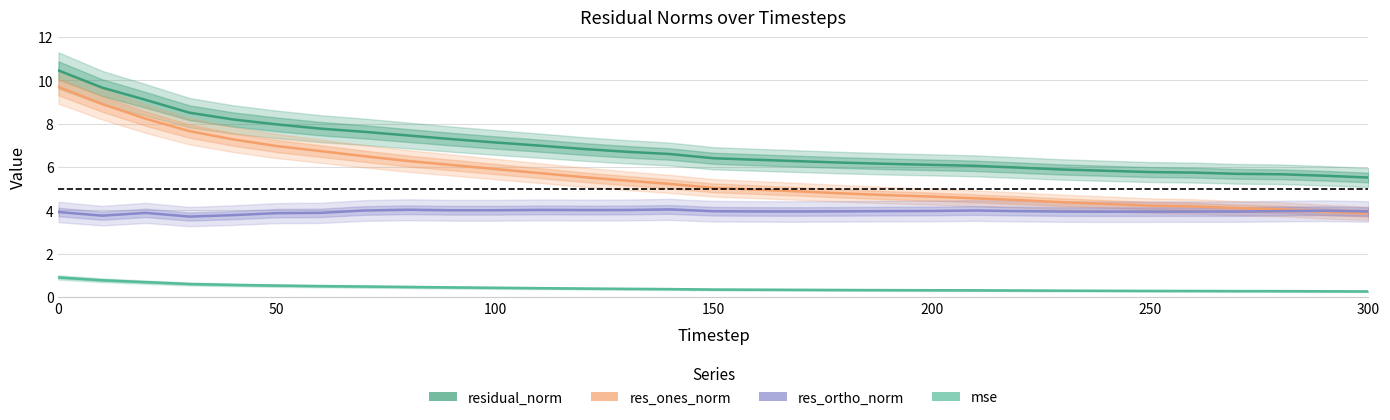

Reading left to right, what are all the values shown in this chart?

residual_norm: 10.5	9.7	9.1	8.5	8.2	8.0	7.8	7.6	7.5	7.3	7.1	7.0	6.8	6.7	6.6	6.4	6.3	6.3	6.2	6.1	6.1	6.0	6.0	5.9	5.8	5.8	5.7	5.7	5.7	5.6	5.5
res_ones_norm: 9.7	8.9	8.2	7.7	7.3	7.0	6.7	6.5	6.3	6.1	5.9	5.7	5.5	5.4	5.2	5.0	4.9	4.9	4.8	4.7	4.6	4.5	4.5	4.4	4.3	4.2	4.2	4.1	4.0	3.9	3.9
res_ortho_norm: 3.9	3.7	3.9	3.7	3.8	3.9	3.9	4.0	4.0	4.0	4.0	4.0	4.0	4.0	4.0	4.0	3.9	3.9	3.9	4.0	4.0	4.0	4.0	3.9	3.9	3.9	3.9	3.9	4.0	4.0	3.9
mse: 0.9	0.8	0.7	0.6	0.5	0.5	0.5	0.5	0.5	0.4	0.4	0.4	0.4	0.4	0.4	0.3	0.3	0.3	0.3	0.3	0.3	0.3	0.3	0.3	0.3	0.3	0.3	0.3	0.3	0.3	0.2